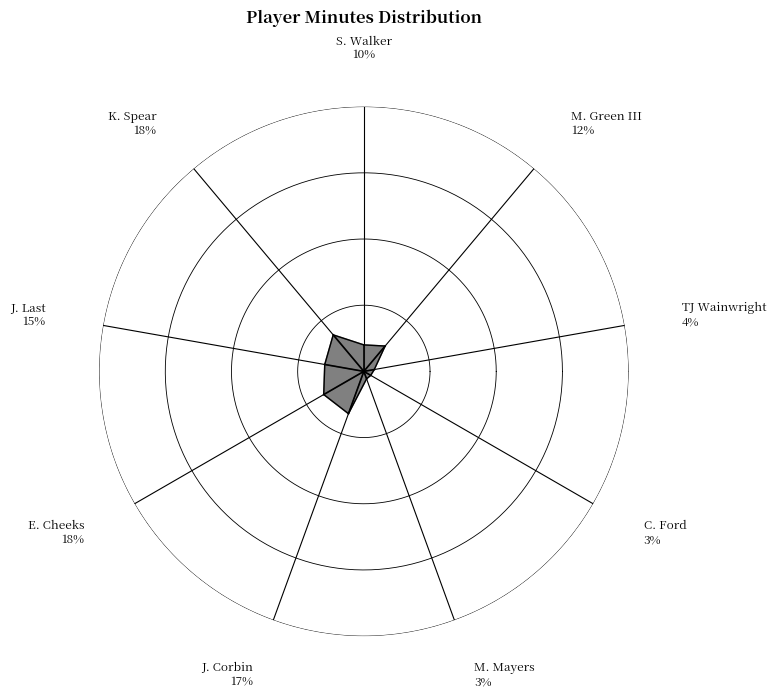

To the nearest percent, what is the difference between the largest and smallest slice percentages?

15%